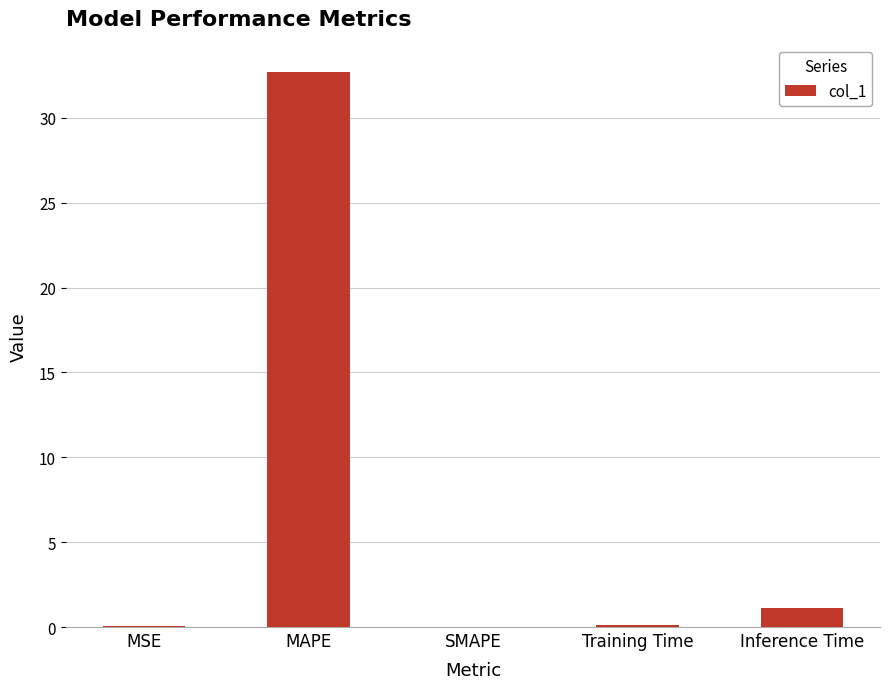

What is the sum of all values?

34.0